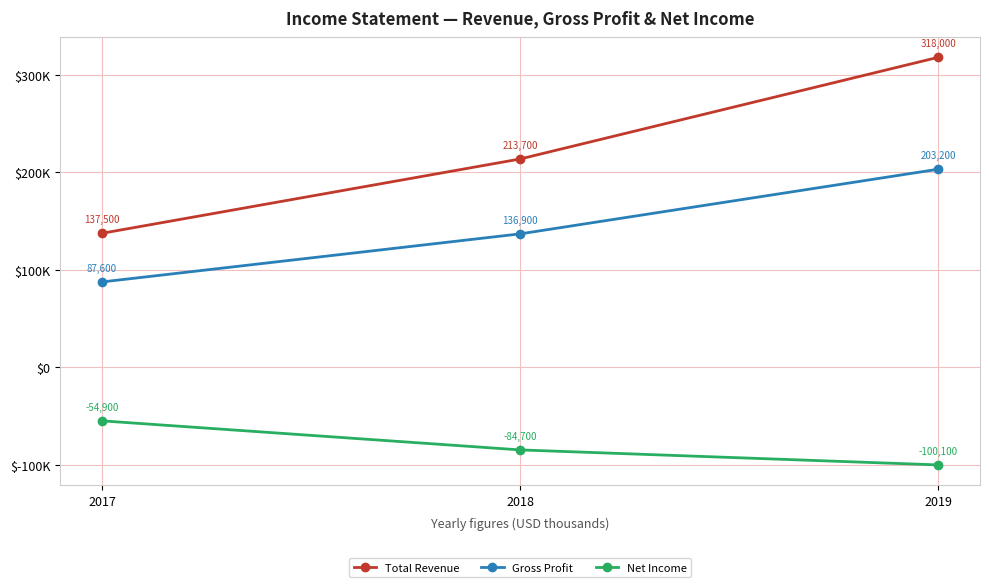

Is this an area chart (filled region under the line)?

No